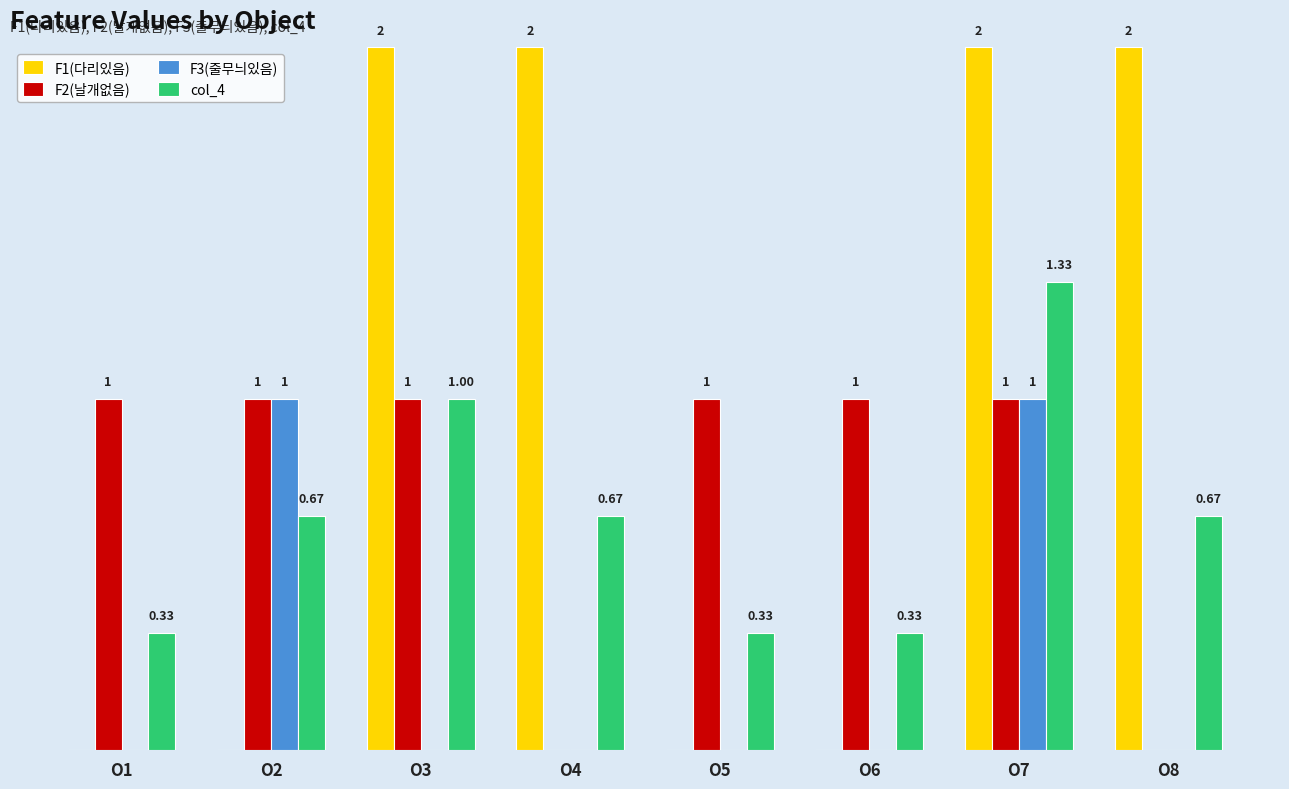

Which series has the largest total across all categories?

F1(다리있음)